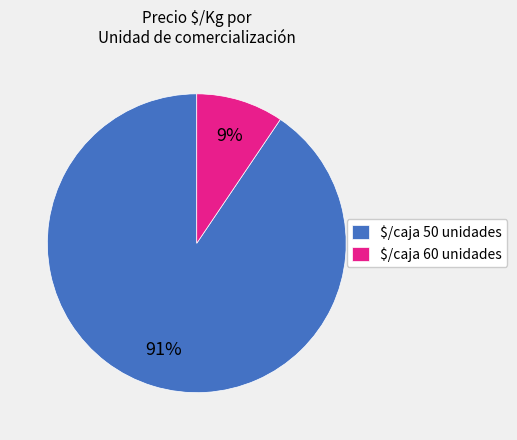

To the nearest percent, what portion does $/caja 60 unidades represent?

9%